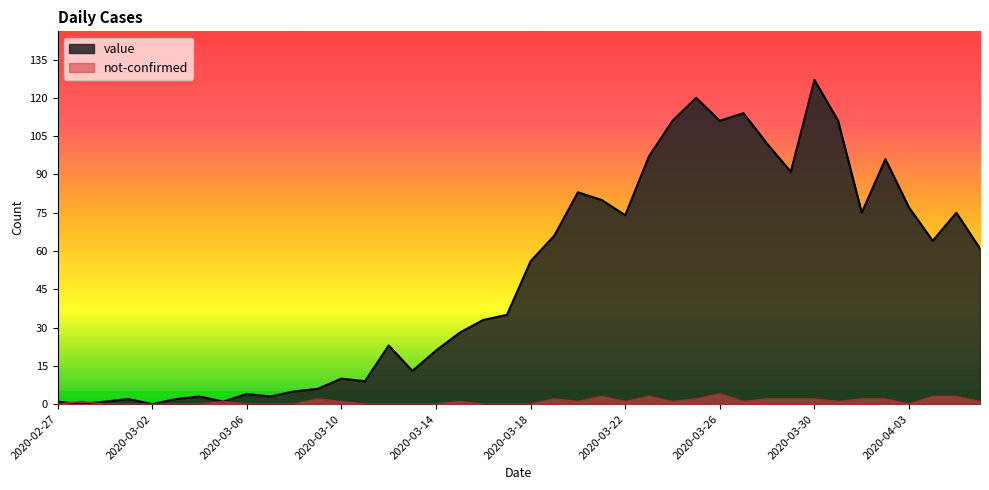

Reading left to right, extract all data points from this chart.

value: 1	0	1	2	0	2	3	1	4	3	5	6	10	9	23	13	21	28	33	35	56	66	83	80	74	97	111	120	111	114	102	91	127	111	75	96	77	64	75	61
not-confirmed: 0	1	0	0	0	0	0	1	0	0	0	2	1	0	0	0	0	1	0	0	0	2	1	3	1	3	1	2	4	1	2	2	2	1	2	2	0	3	3	1